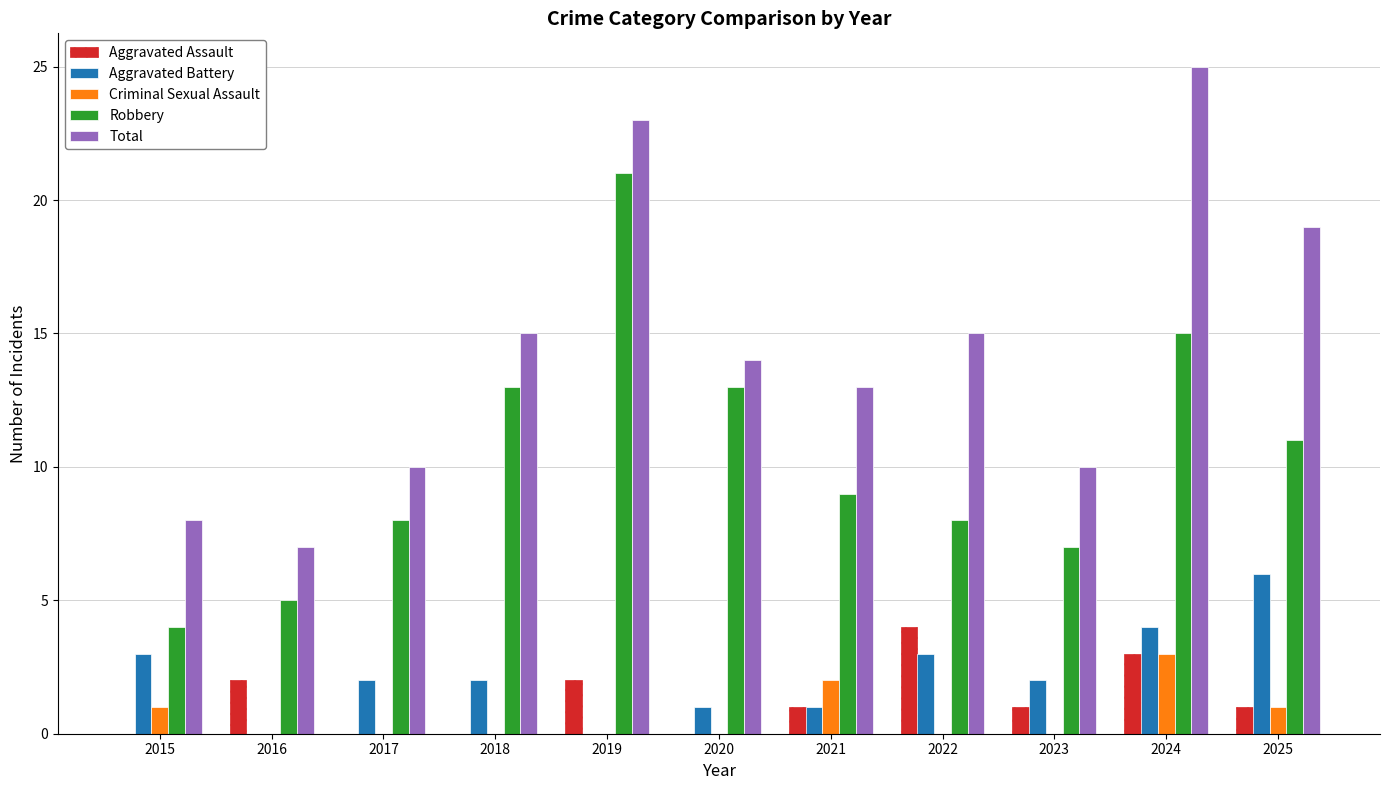

Which series has the largest range (max minus min)?

Total